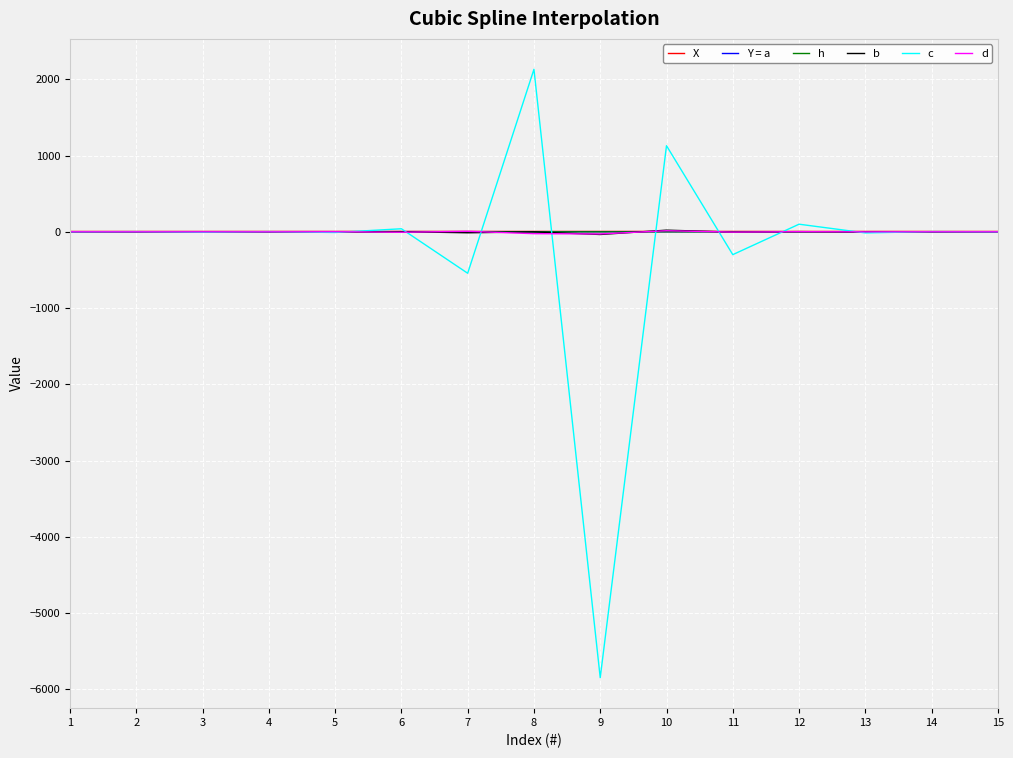

What are all the series names shown in the legend?

X, Y = a, h, b, c, d